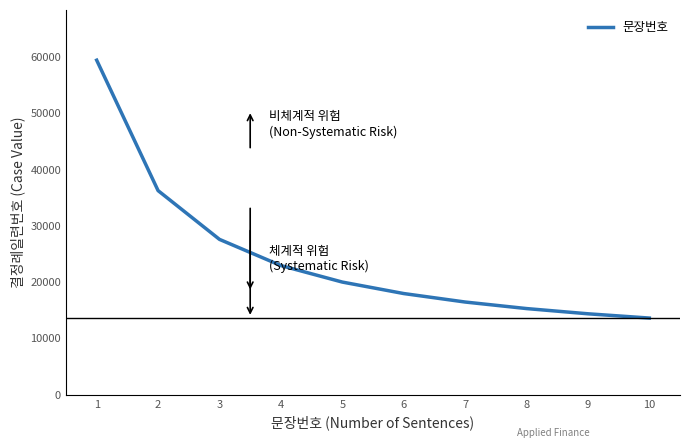

Is it true that the value at 2 is 36264.7?

True